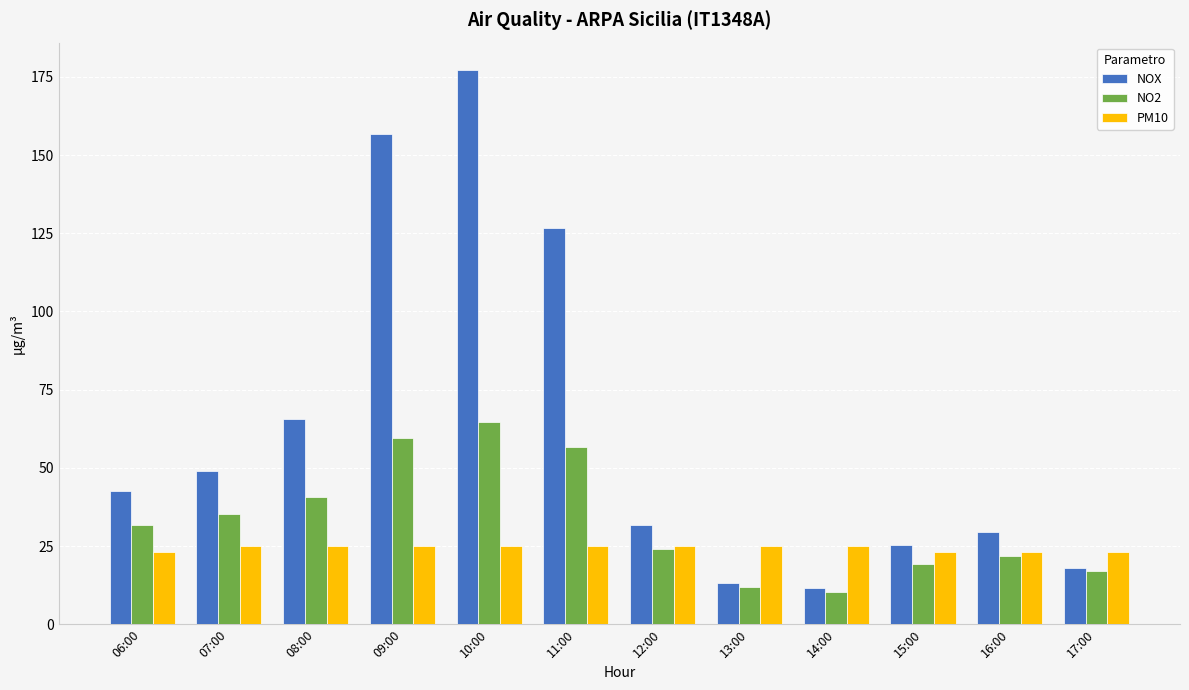

What is the maximum value shown in the chart?

177.1